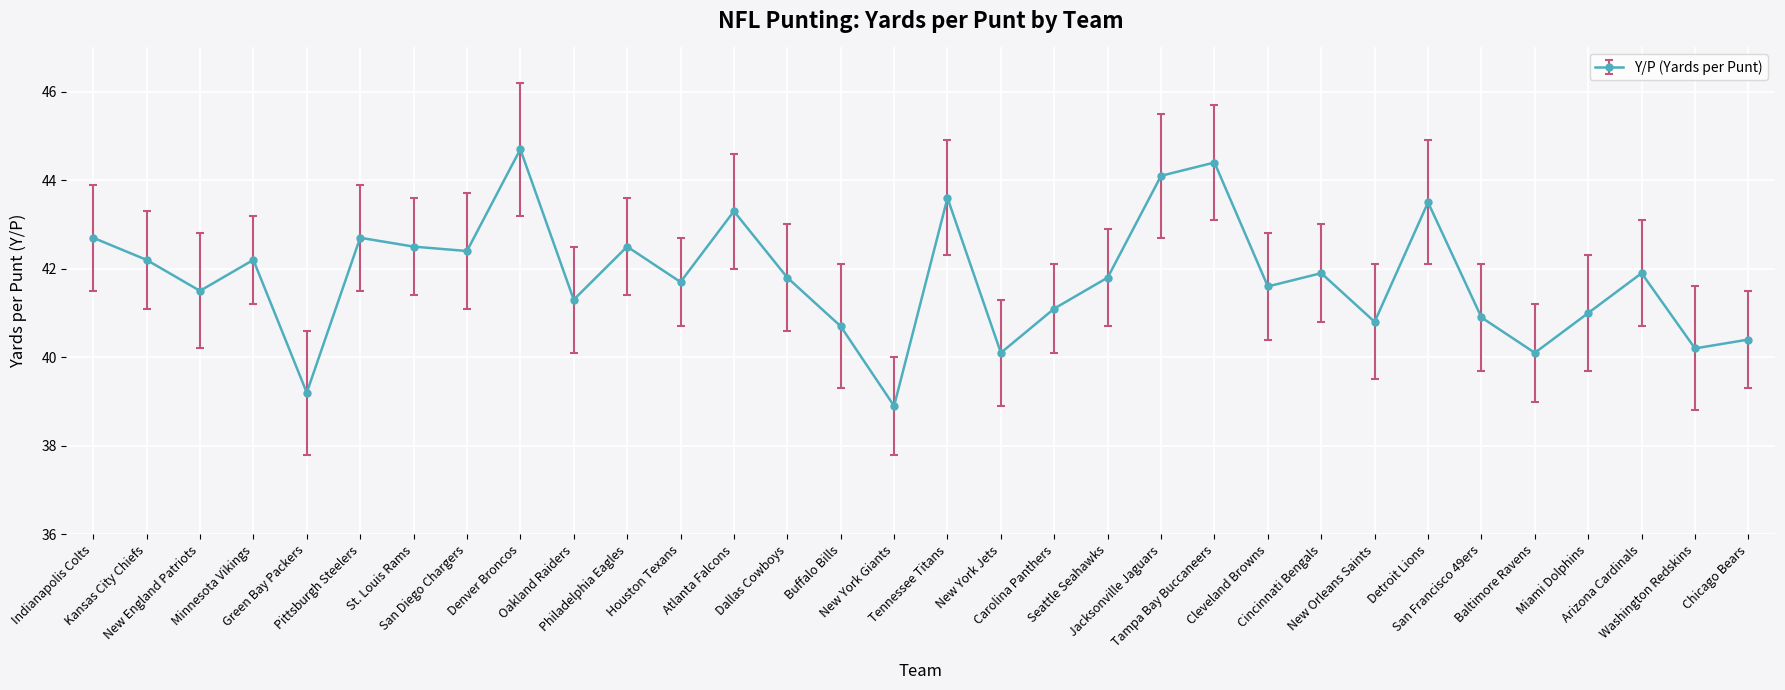

What is the maximum value shown in the chart?

44.7